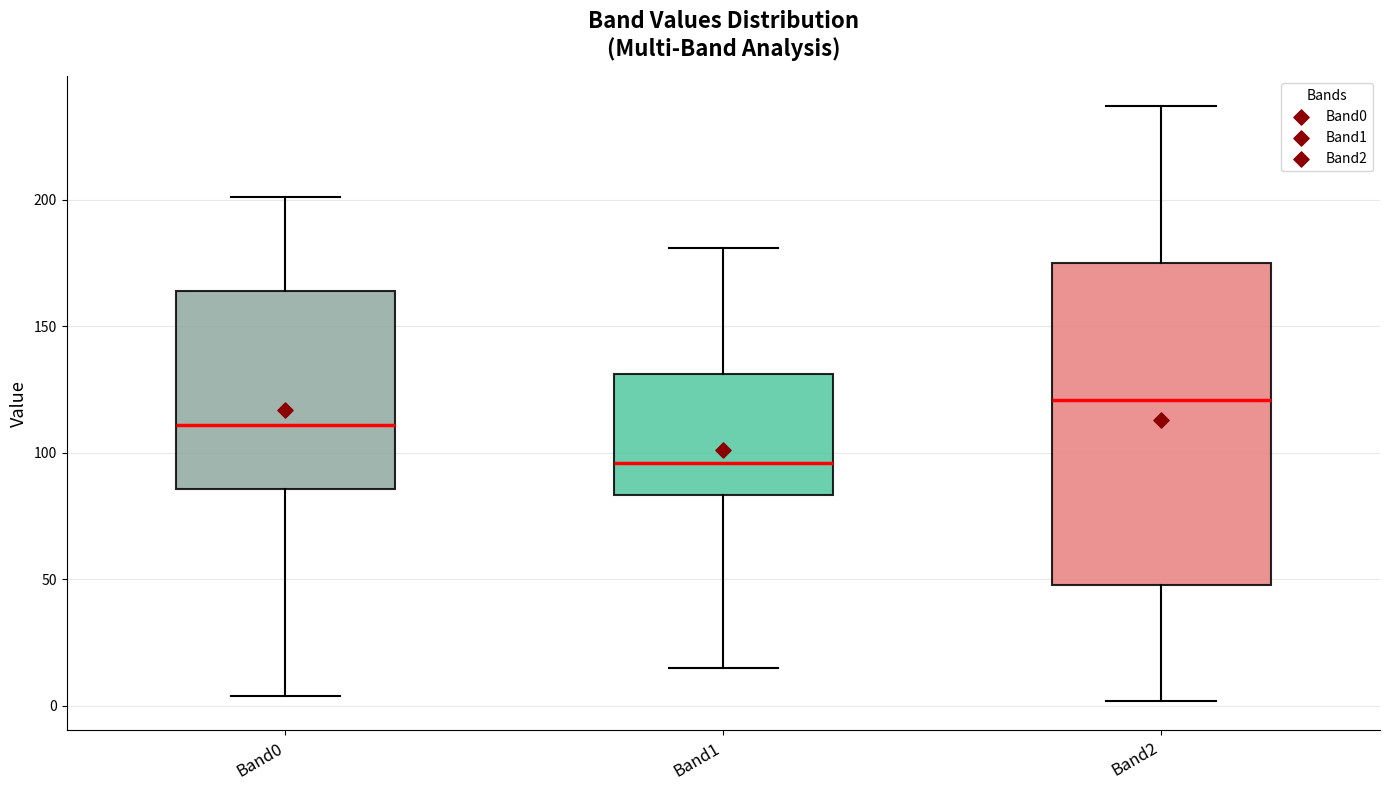

Reading left to right, read every box against the y-axis: the position of its median line, the range the box covers, and the ends of its whiskers. The values are not printed on the chart, so give them approximately, as read against the axis.

Band0: median 110, box 85 to 165, whiskers 5 to 200
Band1: median 95, box 85 to 130, whiskers 15 to 180
Band2: median 120, box 50 to 175, whiskers 0 to 235